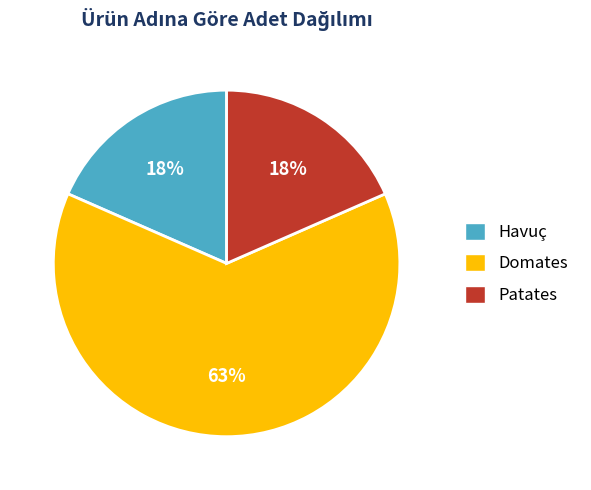

To the nearest percent, what percentage of the pie is Patates?

18%